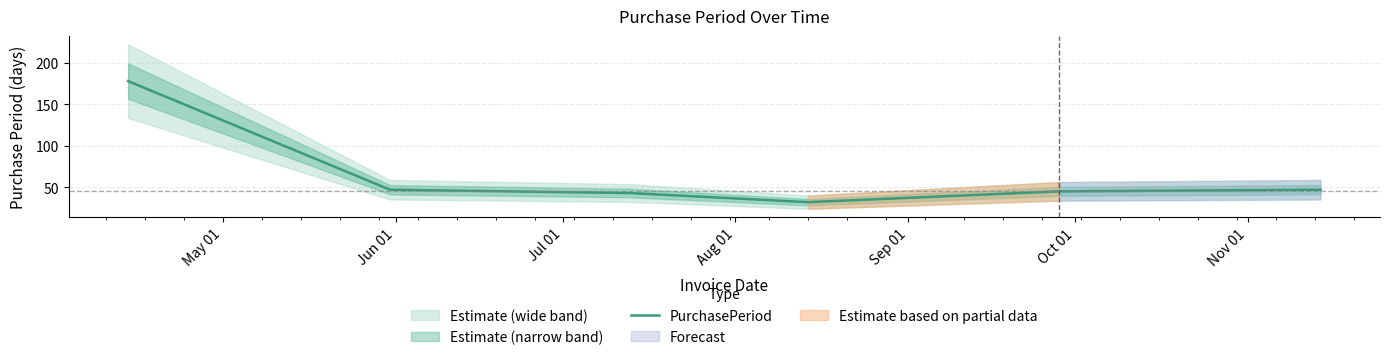

What is the maximum value for PurchasePeriod?

178